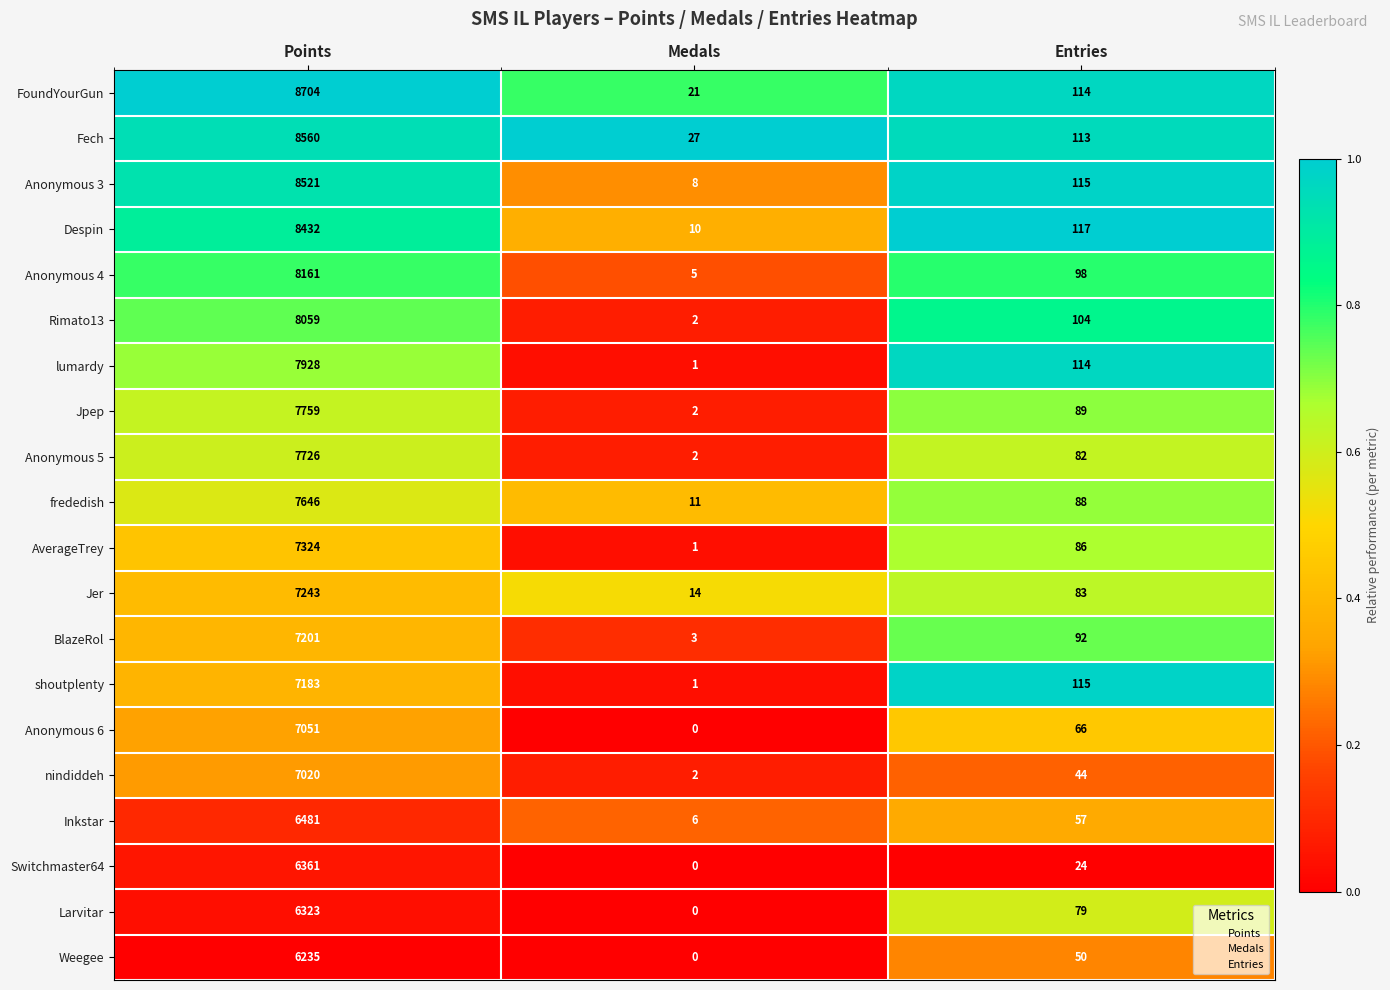

What is the sum of all Inkstar values?

6544